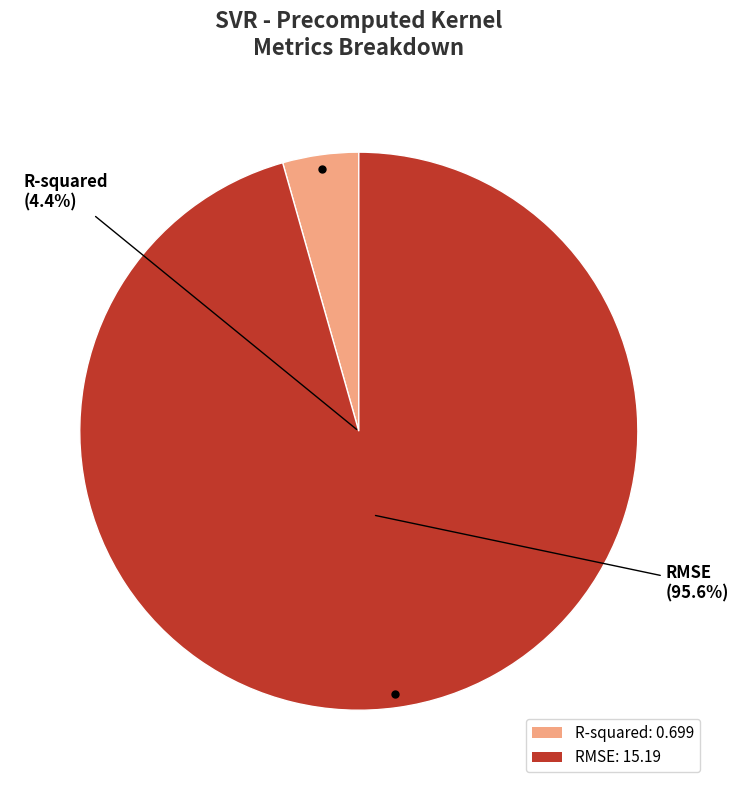

What is the change in value from R-squared to RMSE?

+14.5